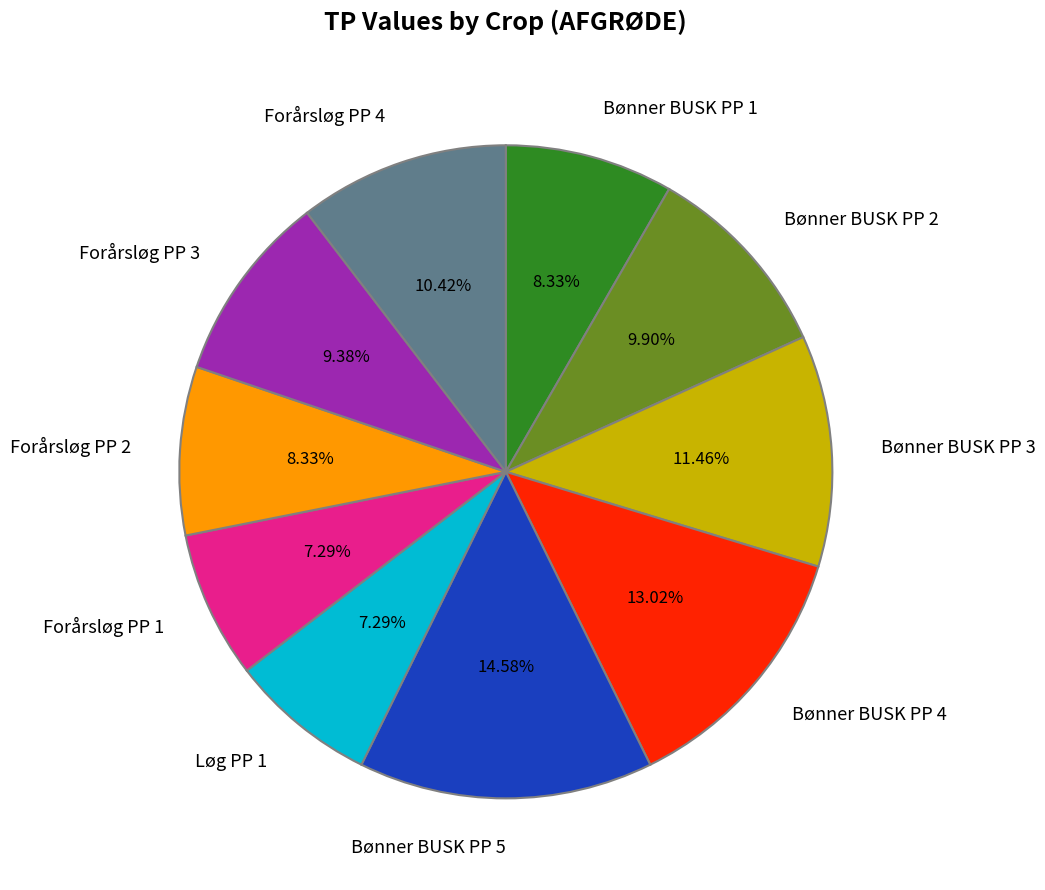

Is the sum of Bønner BUSK PP 5 and Bønner BUSK PP 1 greater than half?

No